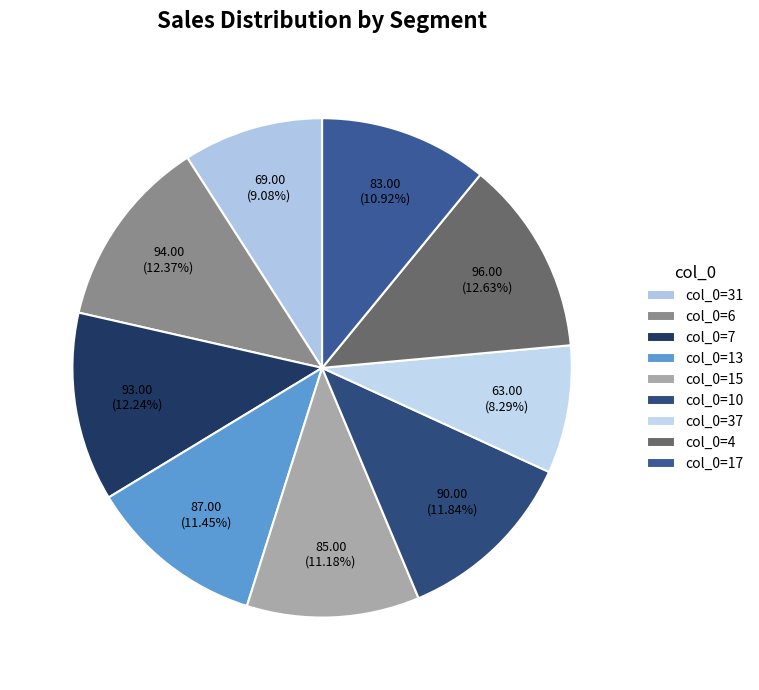

Which category has the smallest portion of the pie?

col_0=37